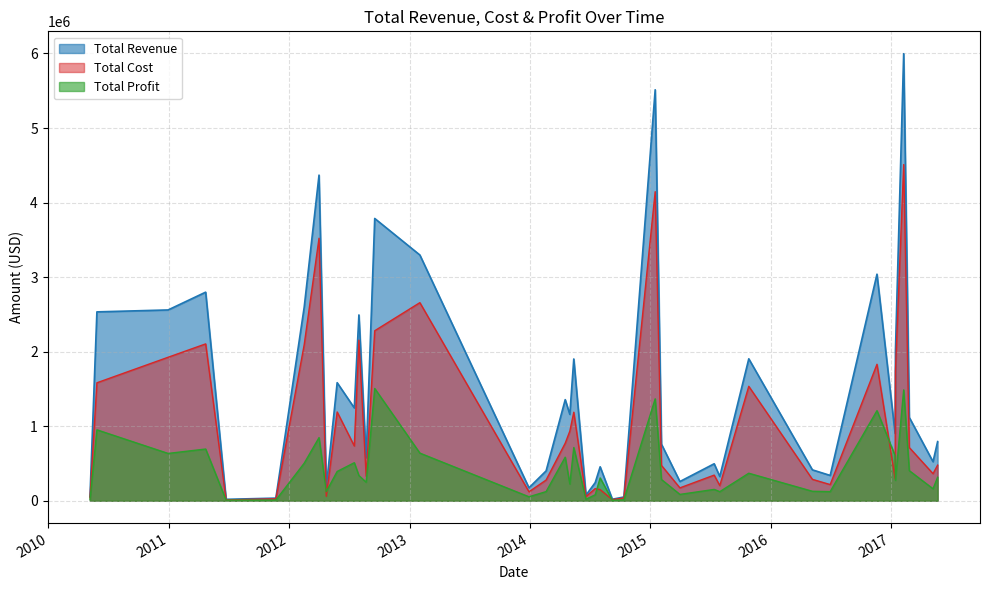

How many lines are shown in the chart?

3